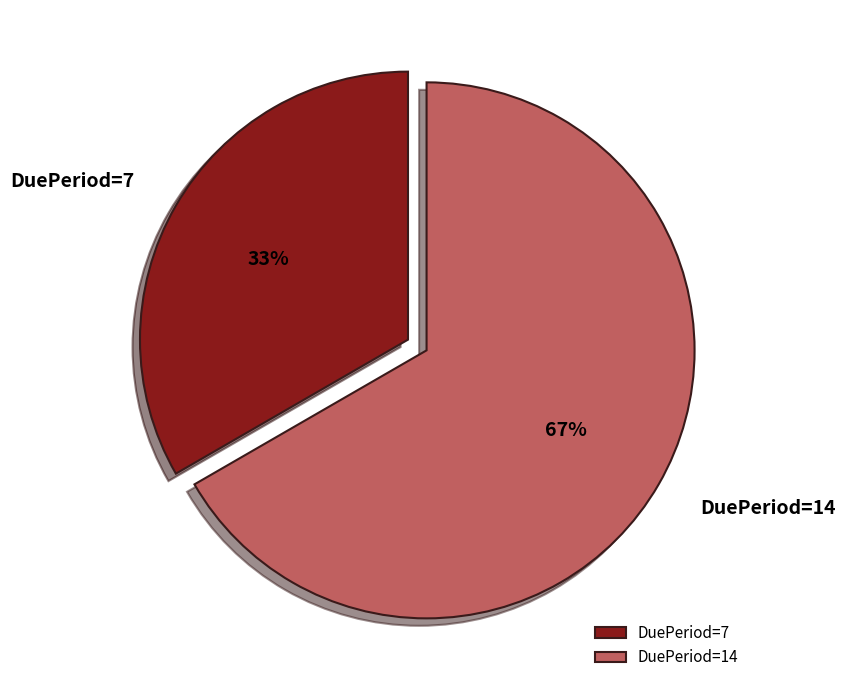

Does DuePeriod=7 account for over 50% of the chart?

No